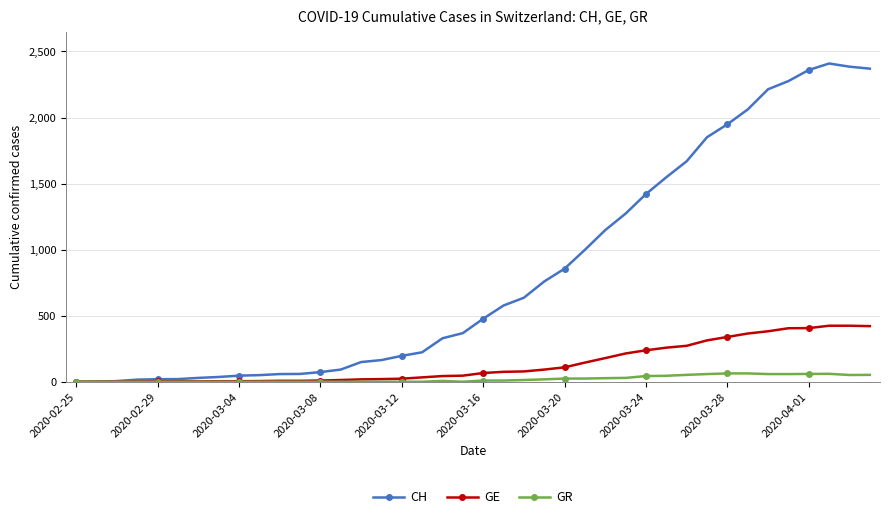

Rank the series by their maximum value, from highest to lowest.

CH, GE, GR